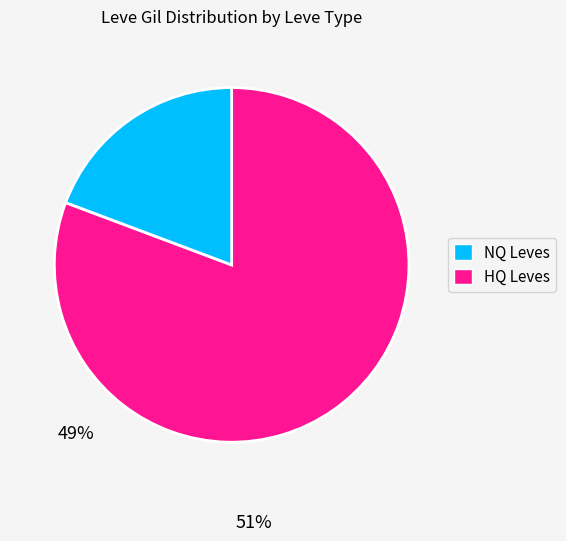

Does any single category account for the majority?

Yes